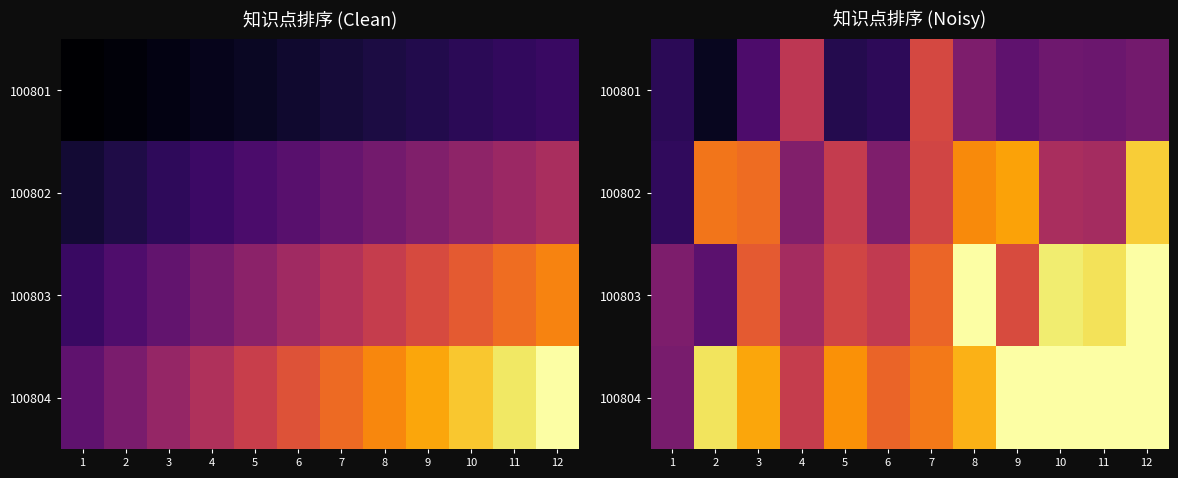

Which category has the lowest value in the 100802 series?

1